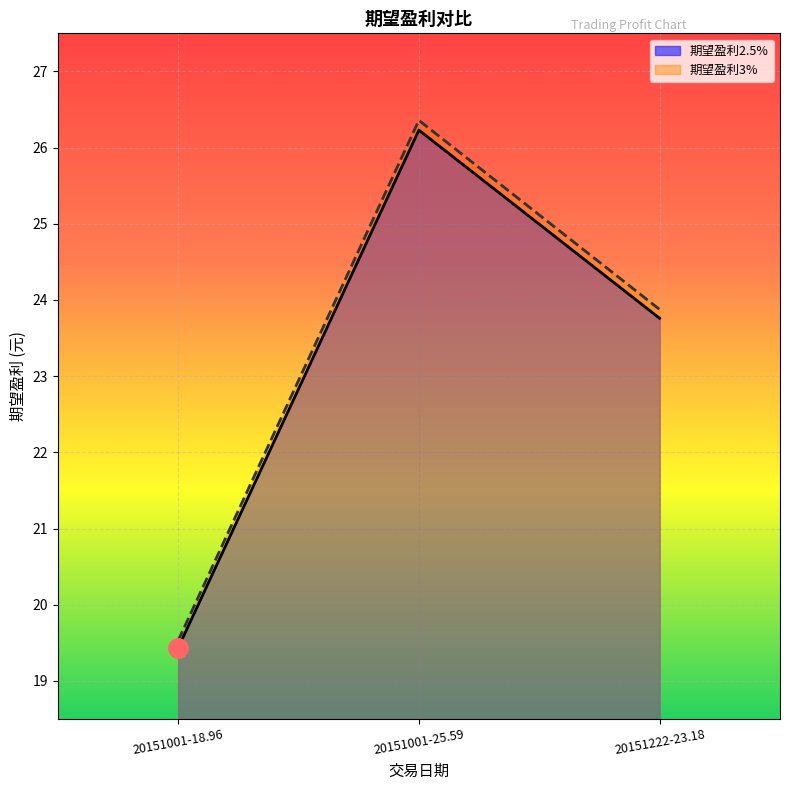

The value of 期望盈利2.5% at 20151001-25.59 is 26.2. True or false?

True